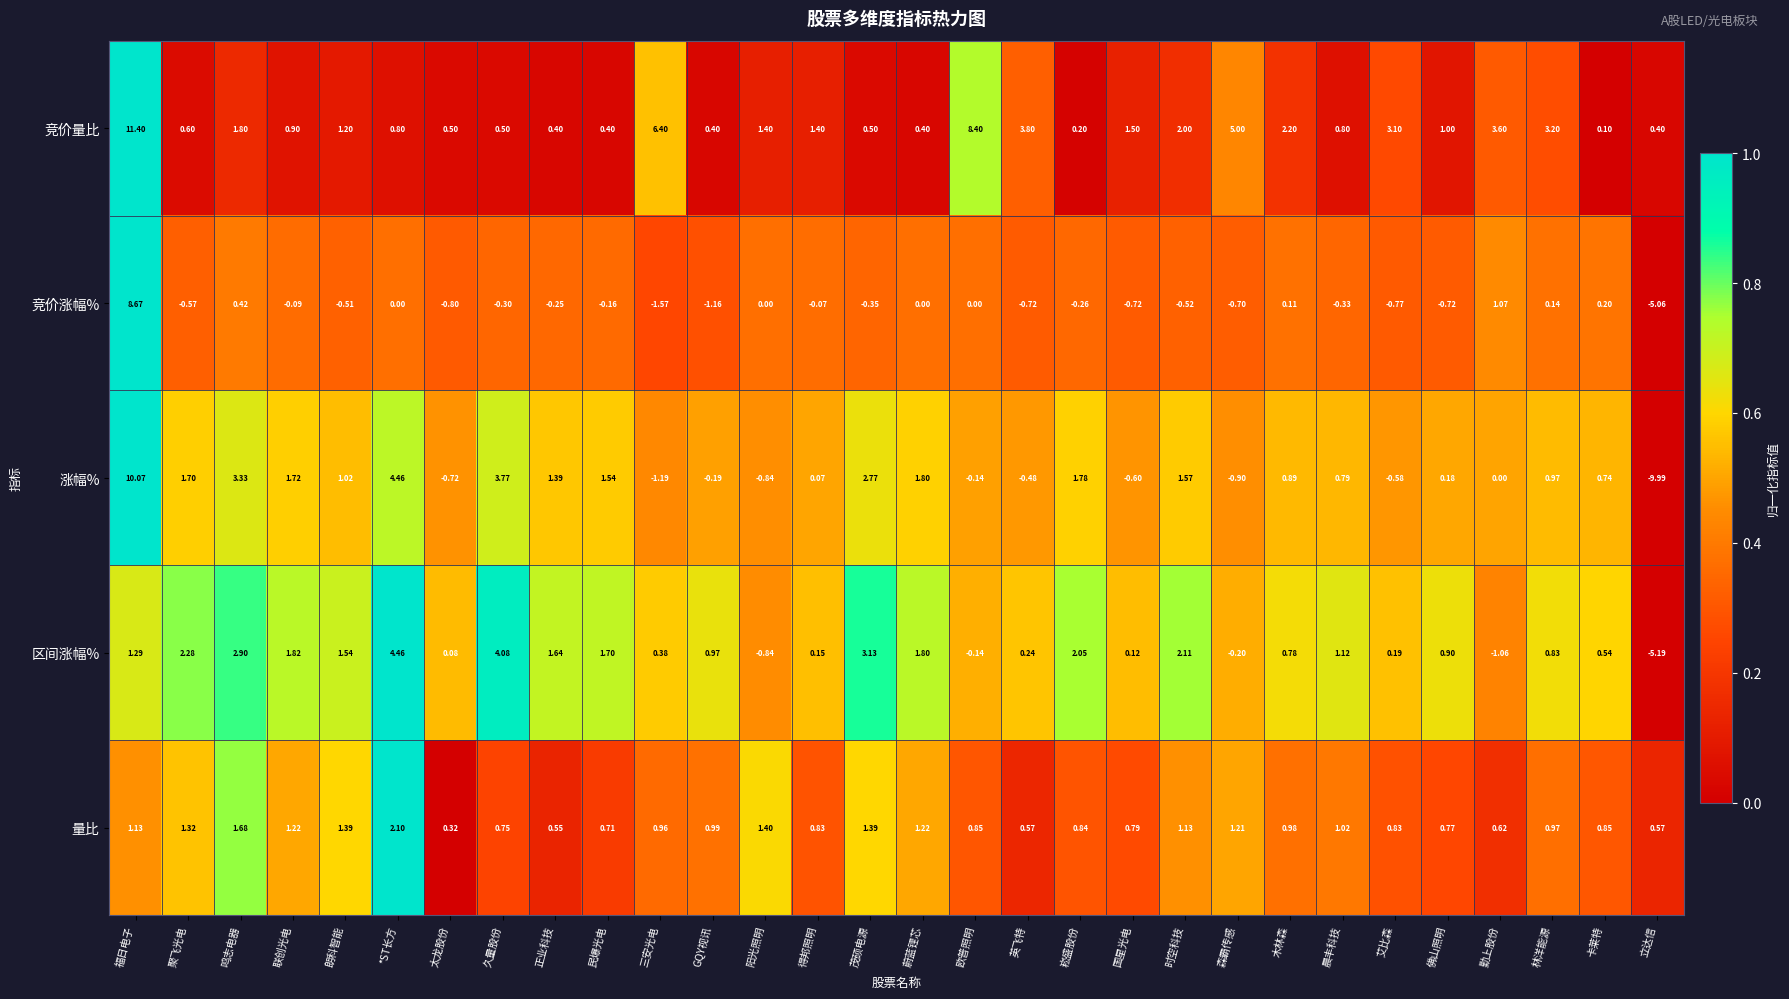

Count the number of categories in the chart.

30